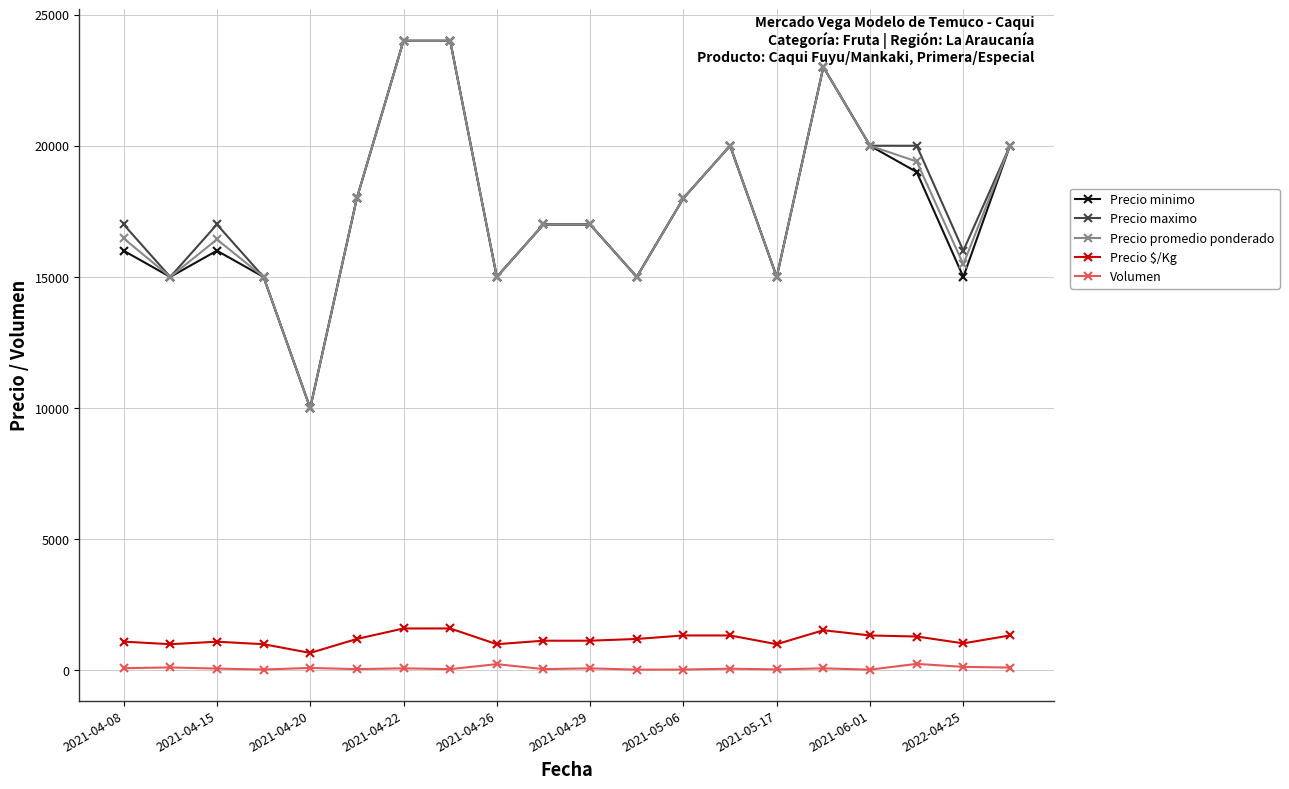

What is the sum of all Precio promedio ponderado values?

353781